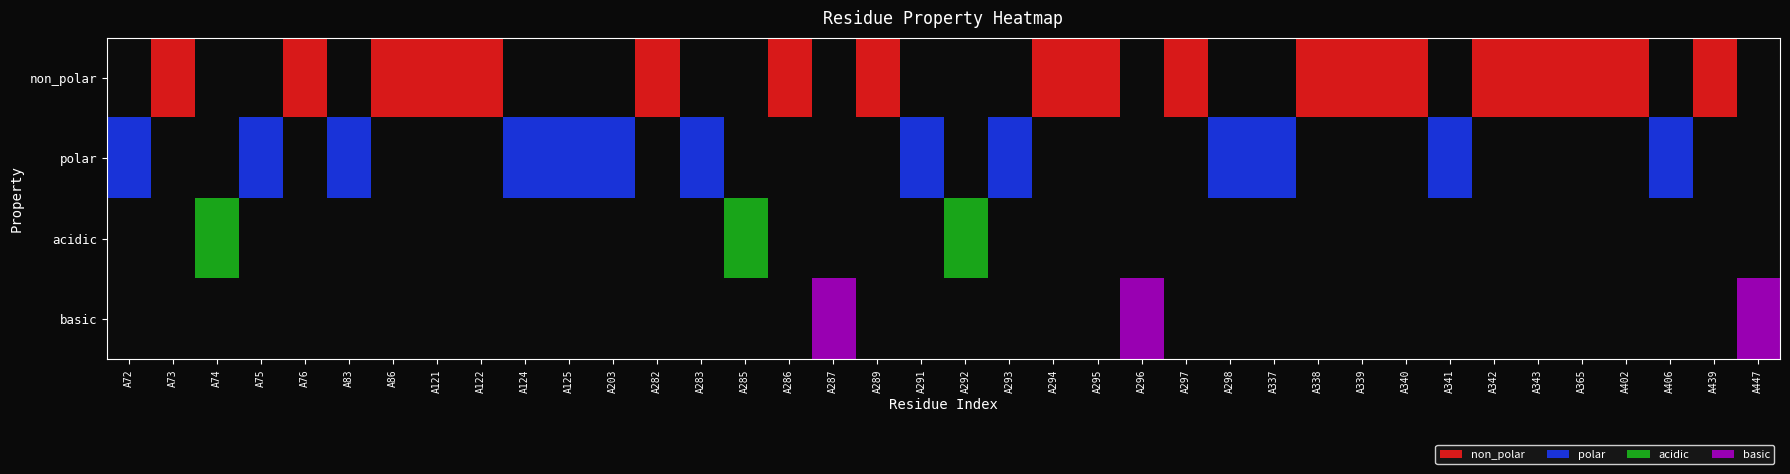

Which label corresponds to the smallest value in the chart?

A72